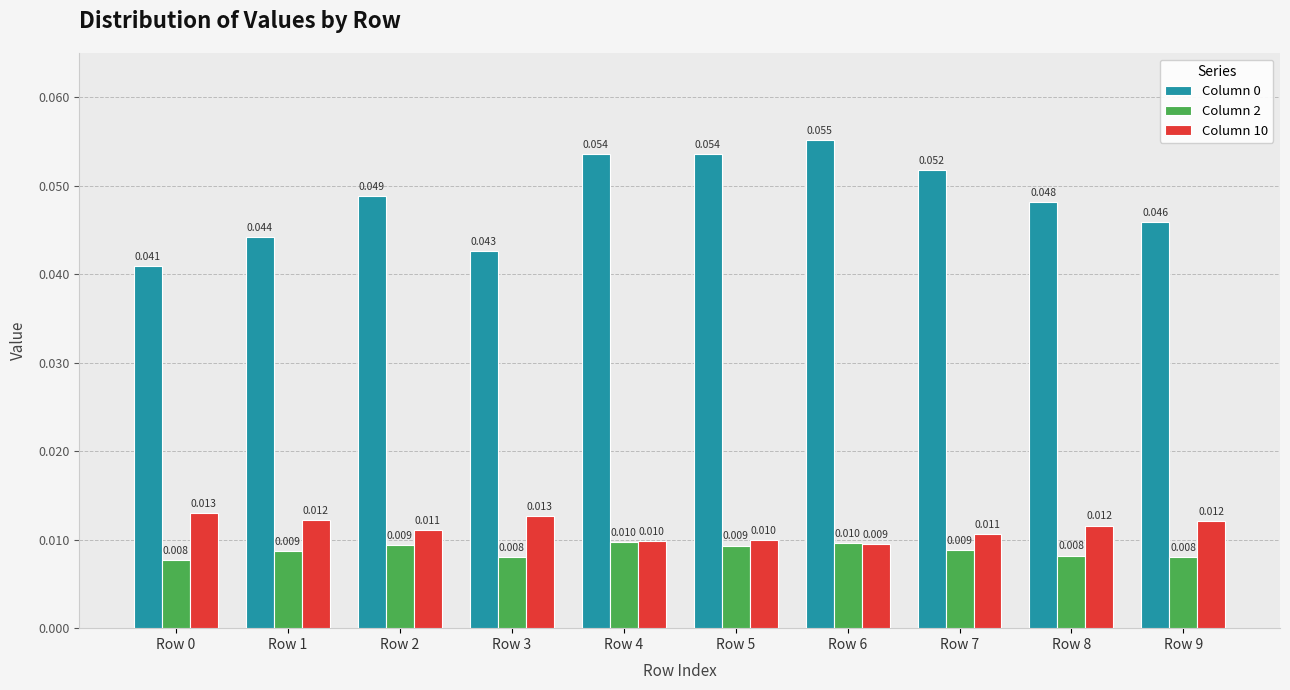

Is the value of Column 10 at Row 6 greater than the value of Column 0 at Row 5?

No